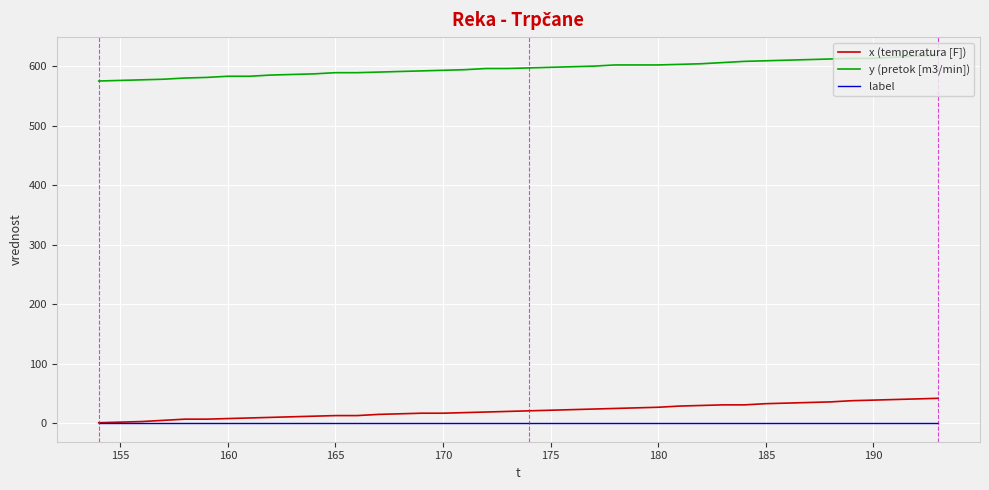

True or false: label and y (pretok [m3/min]) cross at least once.

False